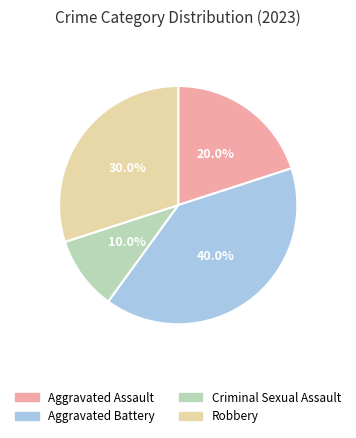

Rank the categories by value from highest to lowest.

Aggravated Battery, Robbery, Aggravated Assault, Criminal Sexual Assault